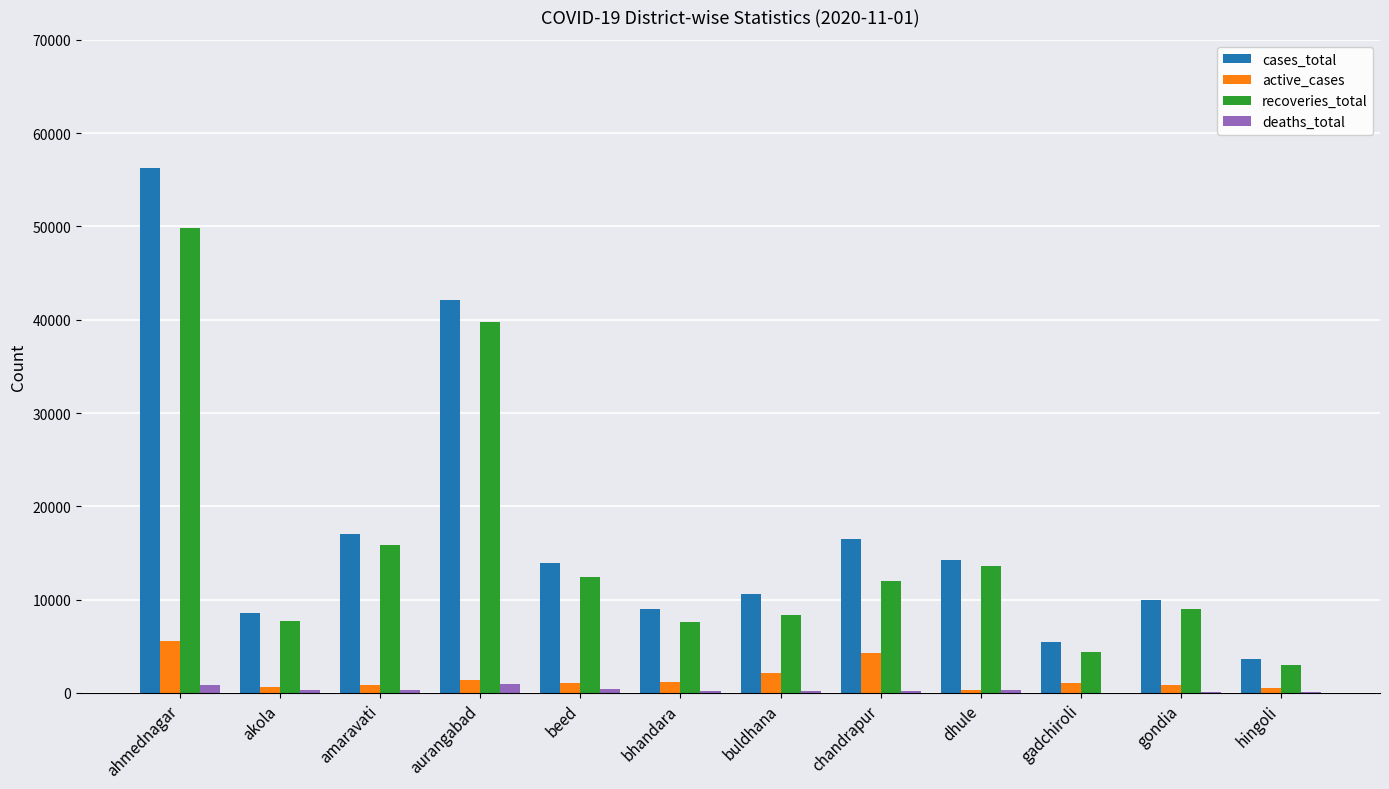

What is the maximum value shown in the chart?

56279